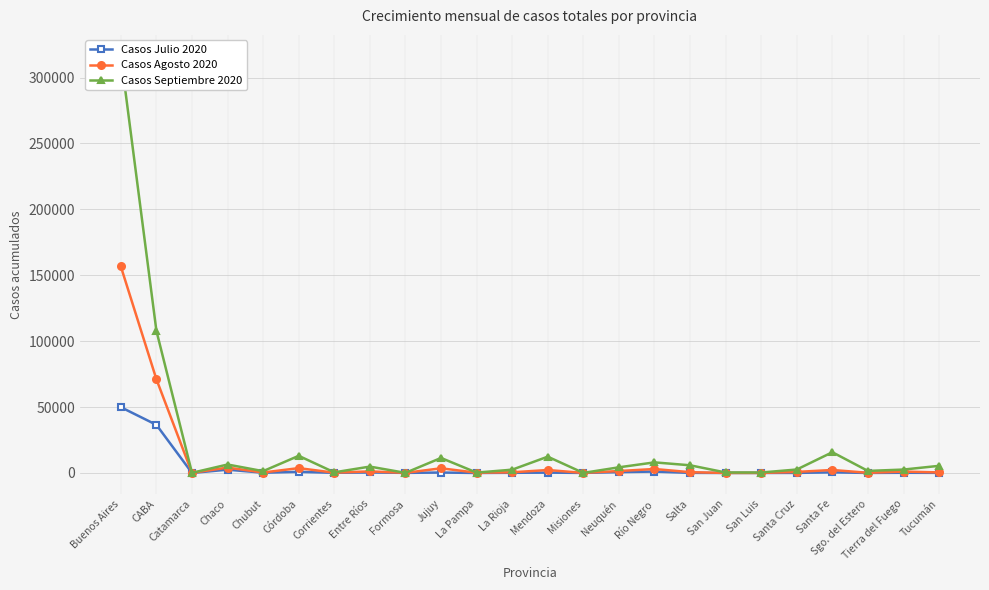

Reading right to left, what are all the values shown in this chart?

Casos Julio 2020: Tucumán=91	Tierra del Fuego=155	Sgo. del Estero=36	Santa Fe=486	Santa Cruz=60	San Luis=12	San Juan=9	Salta=86	Río Negro=1057	Neuquén=654	Misiones=49	Mendoza=263	La Rioja=131	La Pampa=7	Jujuy=334	Formosa=76	Entre Ríos=401	Corrientes=126	Córdoba=855	Chubut=196	Chaco=2496	Catamarca=38	CABA=36520	Buenos Aires=49911
Casos Agosto 2020: Tucumán=426	Tierra del Fuego=1055	Sgo. del Estero=138	Santa Fe=2276	Santa Cruz=805	San Luis=31	San Juan=22	Salta=611	Río Negro=3008	Neuquén=1483	Misiones=61	Mendoza=2240	La Rioja=518	La Pampa=208	Jujuy=3559	Formosa=87	Entre Ríos=1208	Corrientes=216	Córdoba=3685	Chubut=351	Chaco=4085	Catamarca=62	CABA=71086	Buenos Aires=156669
Casos Septiembre 2020: Tucumán=5419	Tierra del Fuego=2592	Sgo. del Estero=1558	Santa Fe=15743	Santa Cruz=2626	San Luis=356	San Juan=385	Salta=5837	Río Negro=8042	Neuquén=4298	Misiones=65	Mendoza=12365	La Rioja=2503	La Pampa=294	Jujuy=11397	Formosa=92	Entre Ríos=4844	Corrientes=491	Córdoba=13009	Chubut=1390	Chaco=6418	Catamarca=111	CABA=107857	Buenos Aires=316506